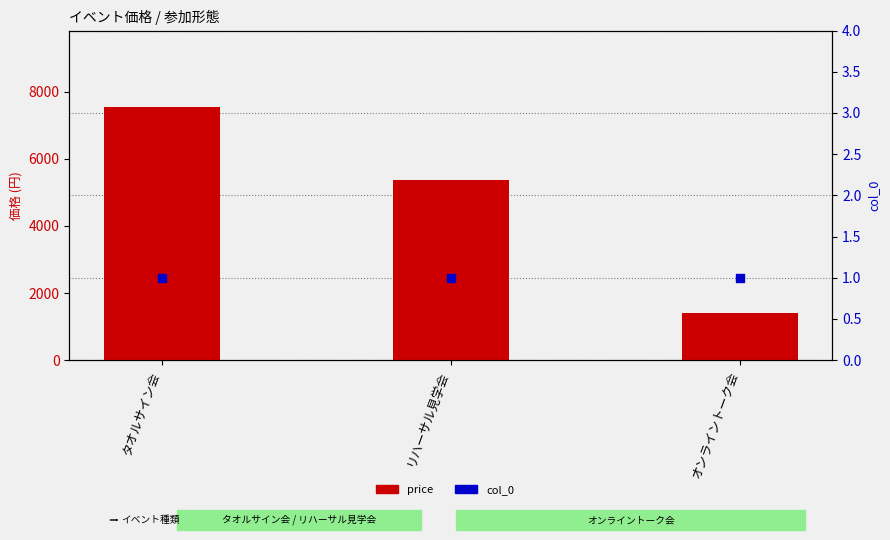

Which series contains the highest Y value?

price